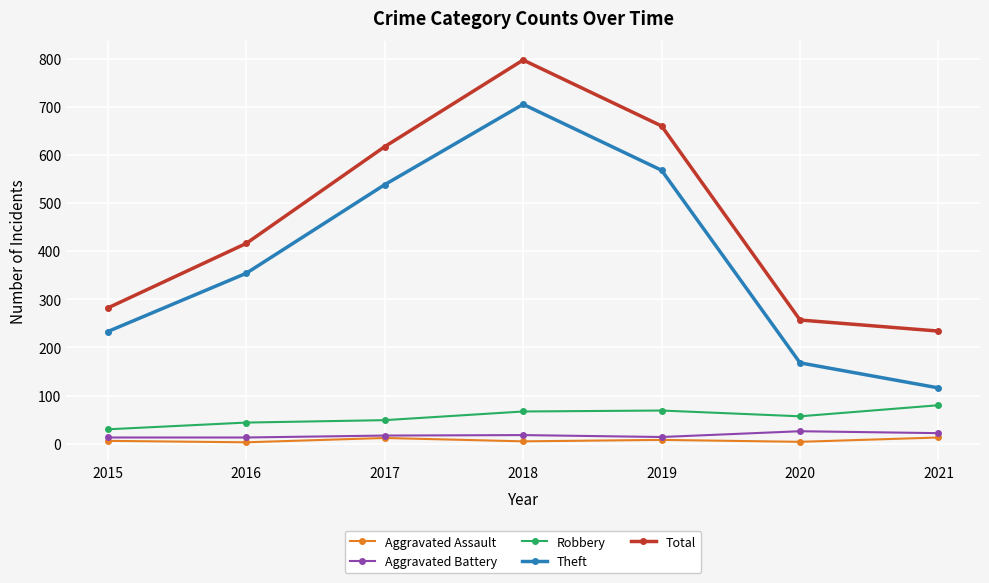

Where is the first local maximum for Total?

2018